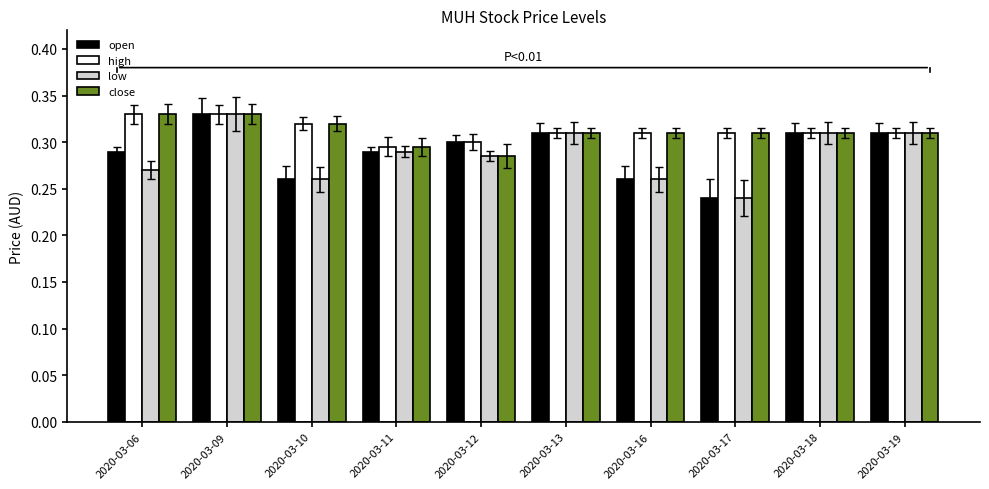

What are all the series names shown in the legend?

open, high, low, close